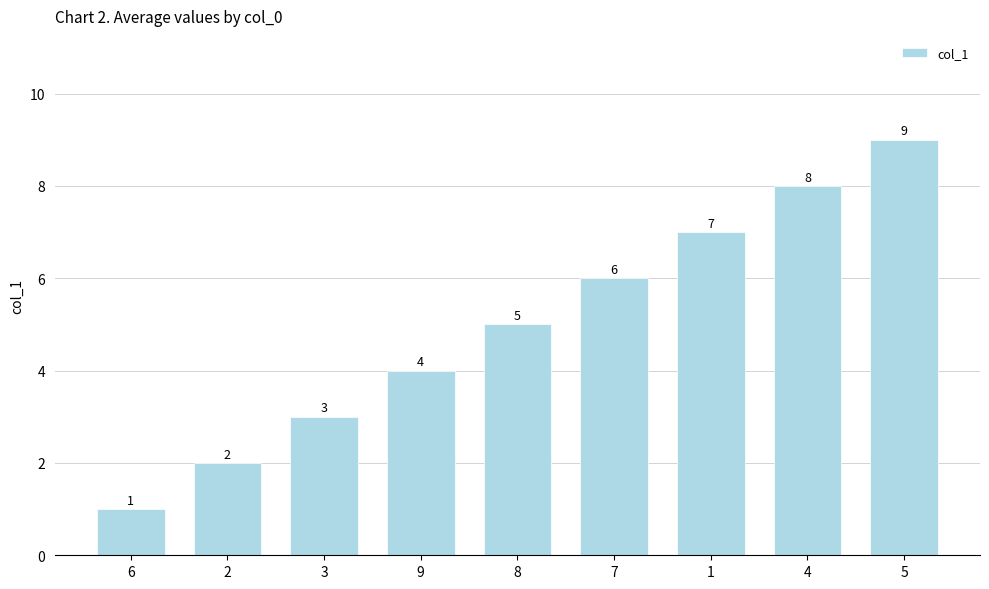

How many values are between 3 and 7?

5